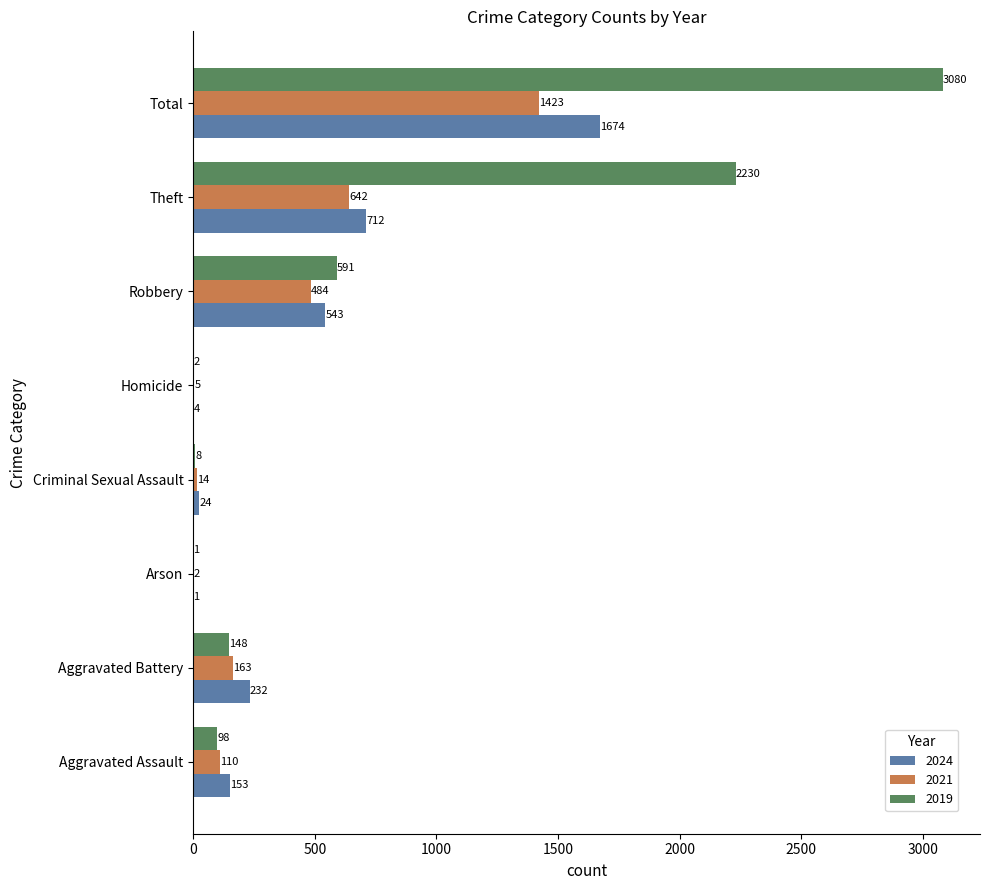

Between Arson and Total, which series saw the biggest shift?

2019